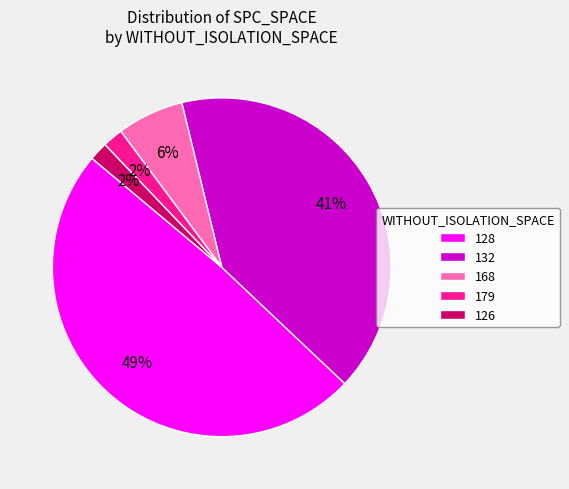

Is there a majority slice in this chart?

No